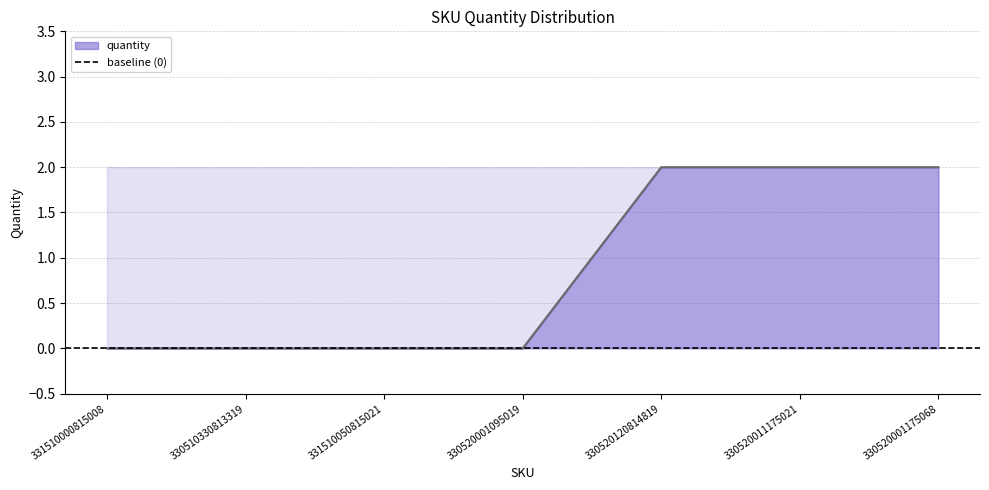

Reading left to right, list all the values displayed in this chart.

0	0	0	0	2	2	2